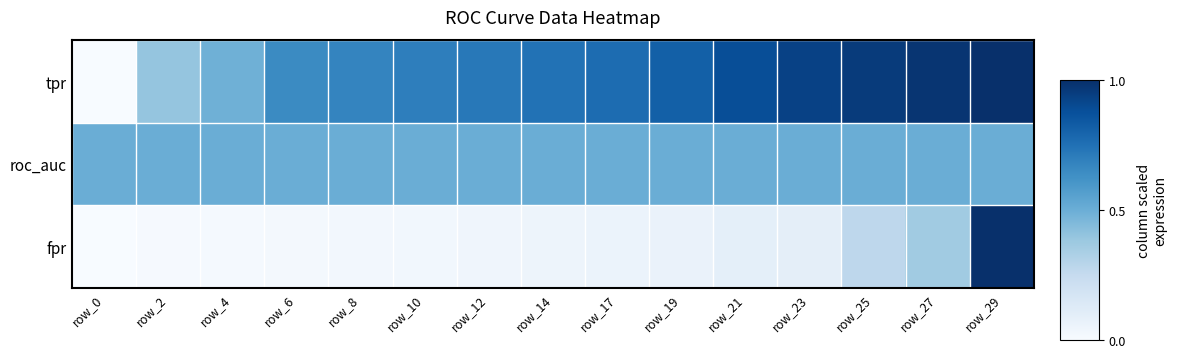

List the series in order of their overall mean, lowest first.

fpr, roc_auc, tpr